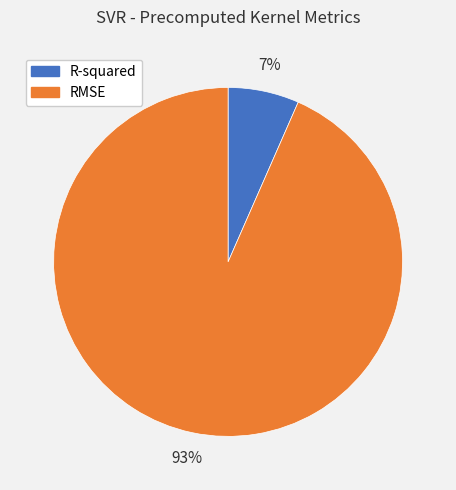

To the nearest percent, what is the average slice percentage?

50%